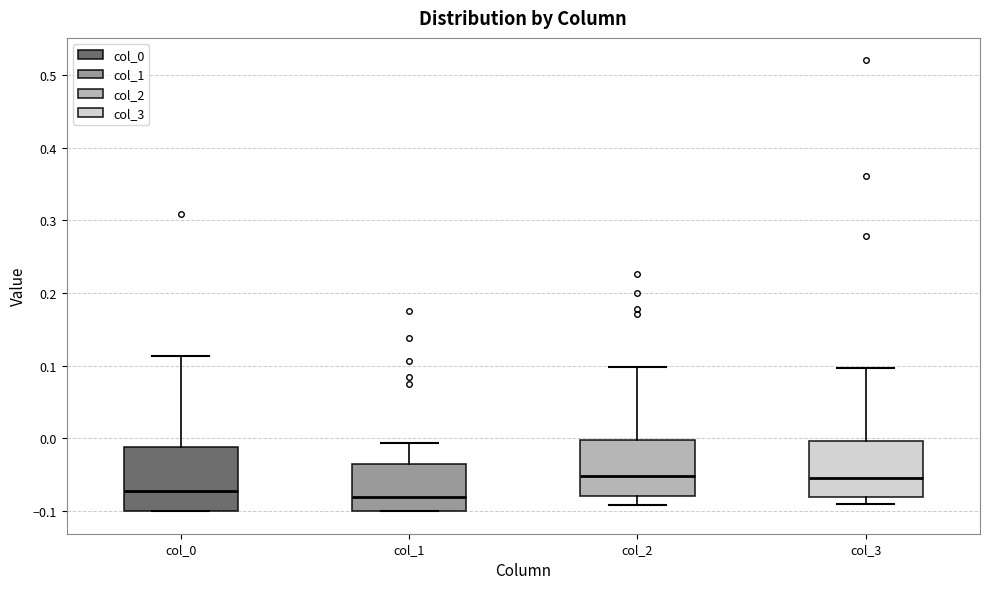

Which box is the tallest, from its lower edge to its upper edge?

col_0